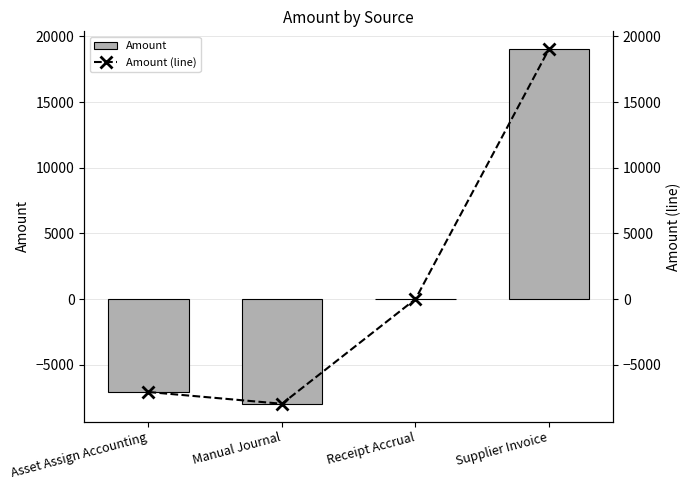

Rank the categories by Amount (line) value from lowest to highest.

Manual Journal, Asset Assign Accounting, Receipt Accrual, Supplier Invoice